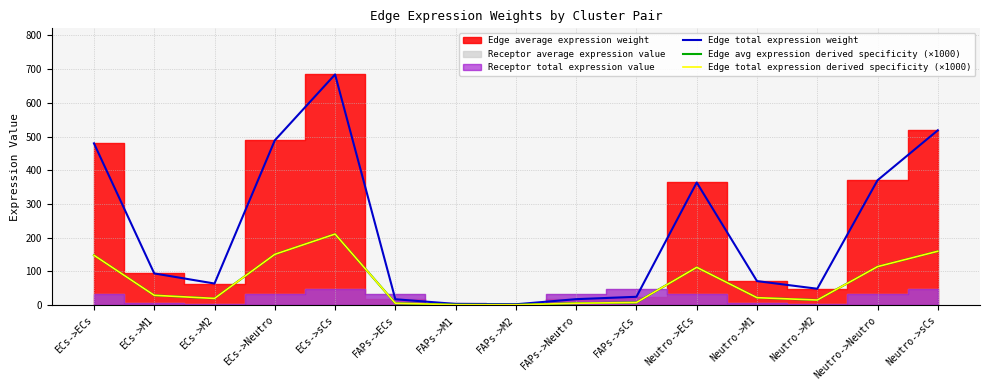

At how many categories does at least one series exceed 458?

4